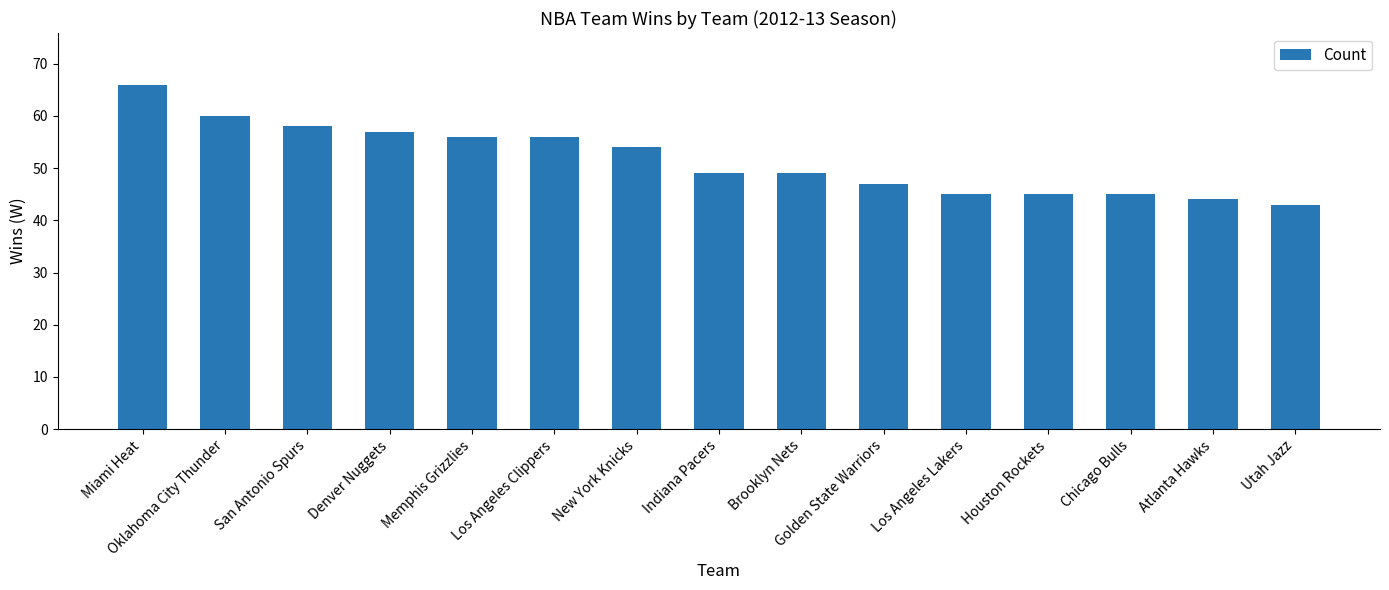

Reading left to right, list all the values displayed in this chart.

Miami Heat=66	Oklahoma City Thunder=60	San Antonio Spurs=58	Denver Nuggets=57	Memphis Grizzlies=56	Los Angeles Clippers=56	New York Knicks=54	Indiana Pacers=49	Brooklyn Nets=49	Golden State Warriors=47	Los Angeles Lakers=45	Houston Rockets=45	Chicago Bulls=45	Atlanta Hawks=44	Utah Jazz=43